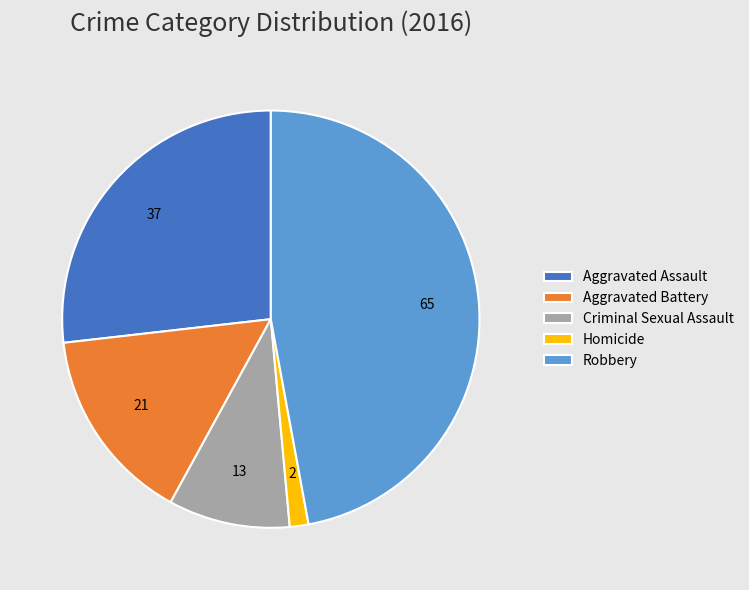

How many segments does this pie chart have?

5